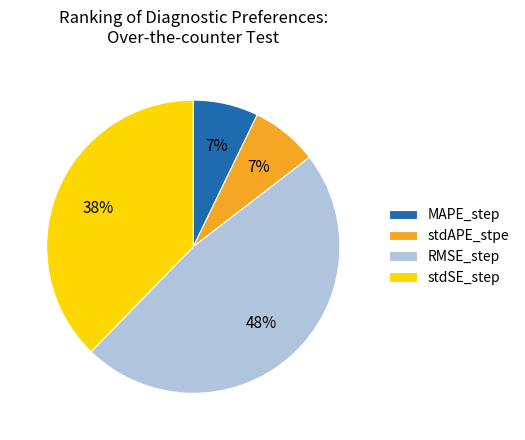

To the nearest percent, what is the average slice percentage?

25%